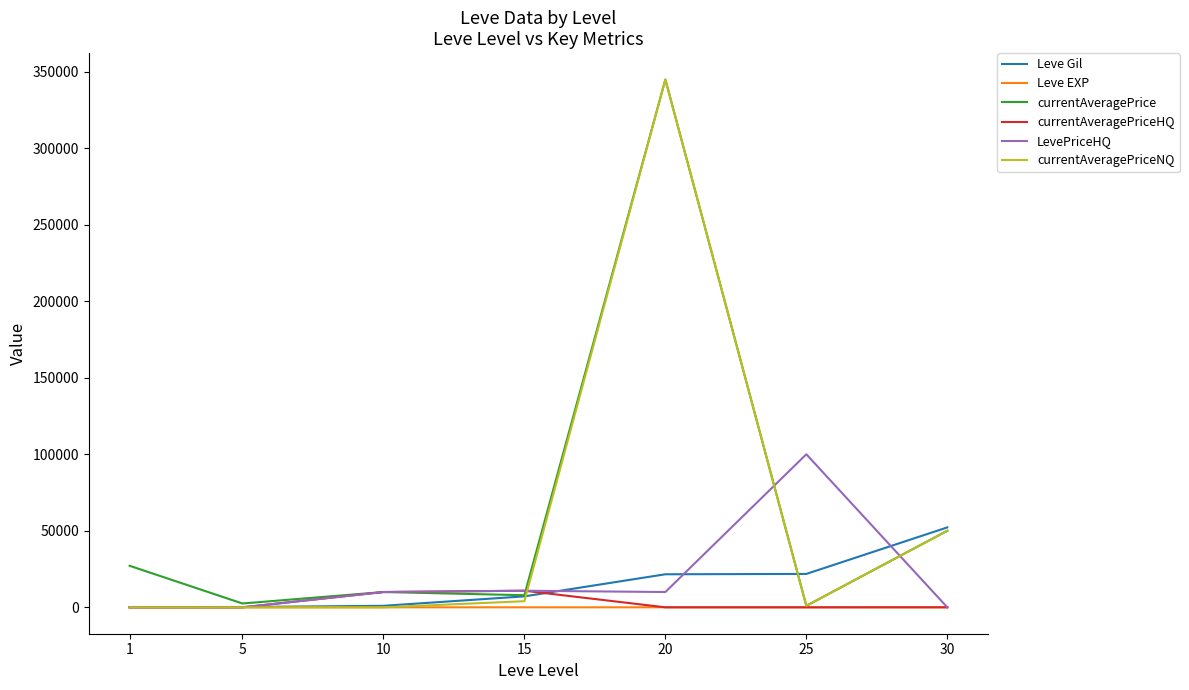

What is the greatest value displayed?

344834